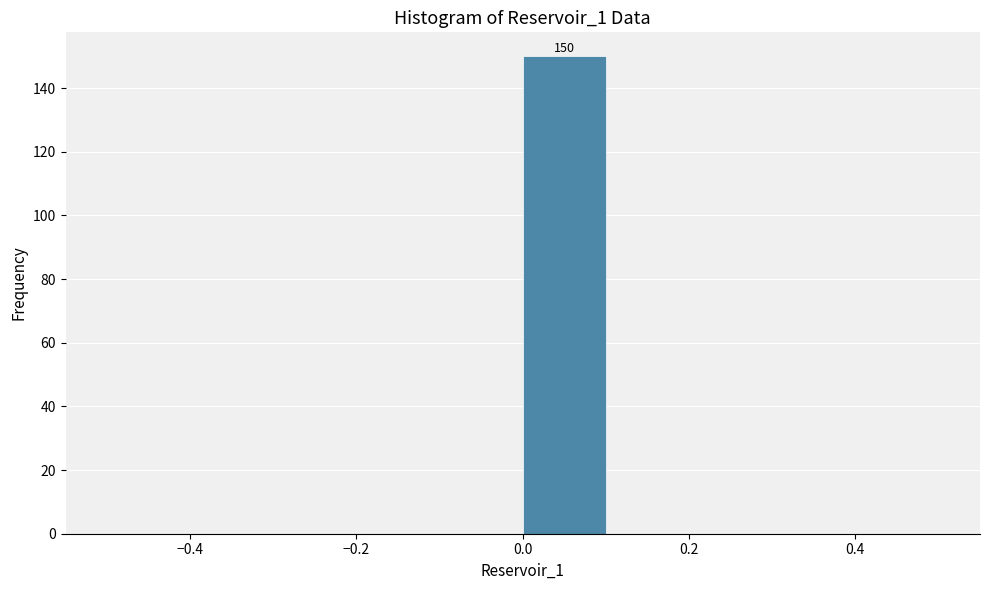

Which range on the x-axis has the tallest bar?

0.0 to 0.1